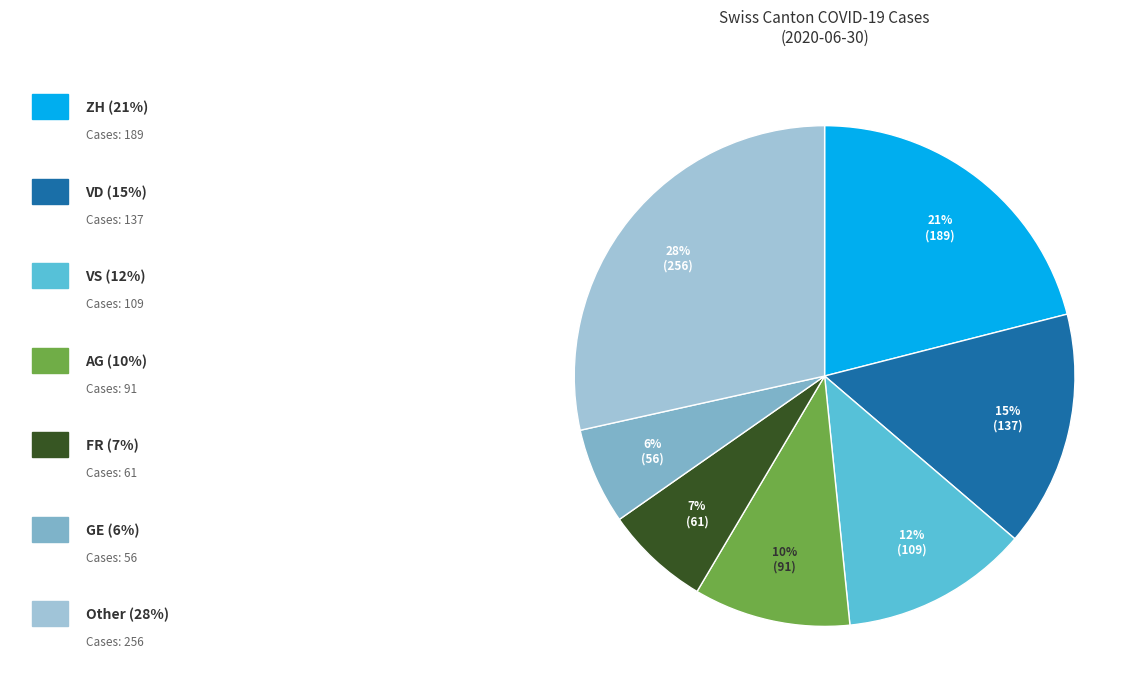

Is there a majority slice in this chart?

No